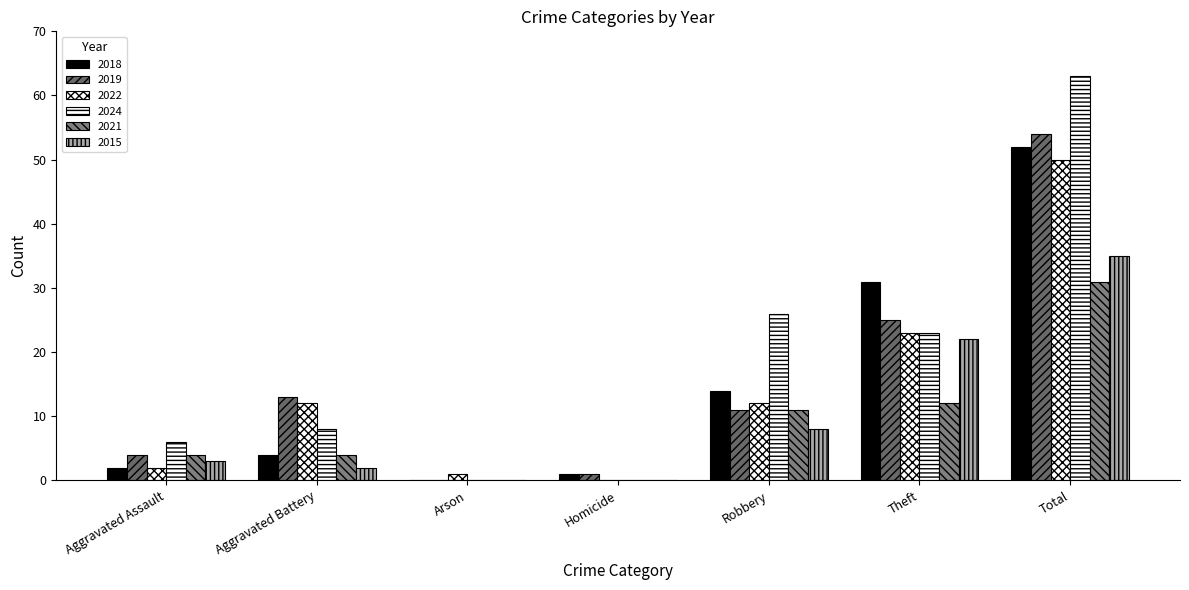

What is the label of the 6th bar from the left?

Theft